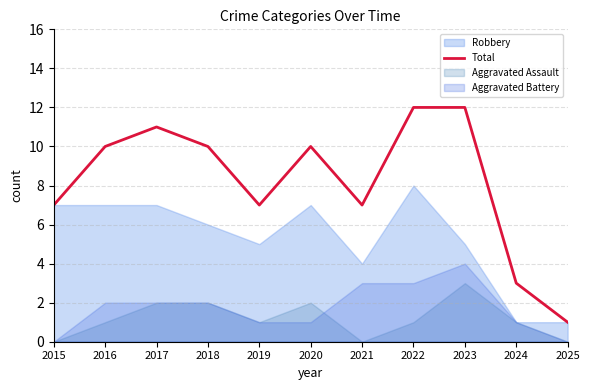

The chart shows a value of 10 at 2015. True or false?

False